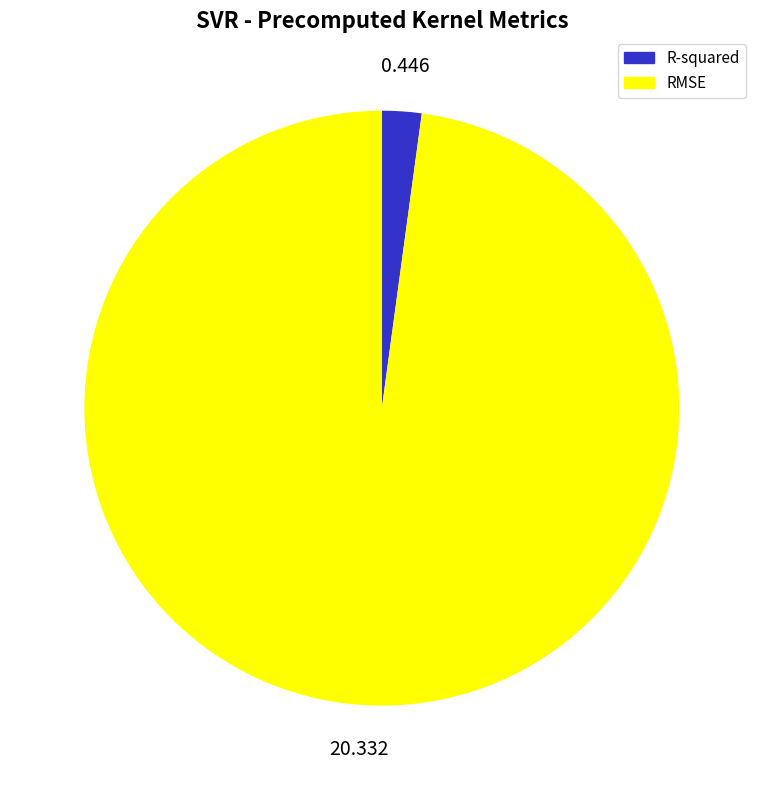

Does R-squared account for over 50% of the chart?

No